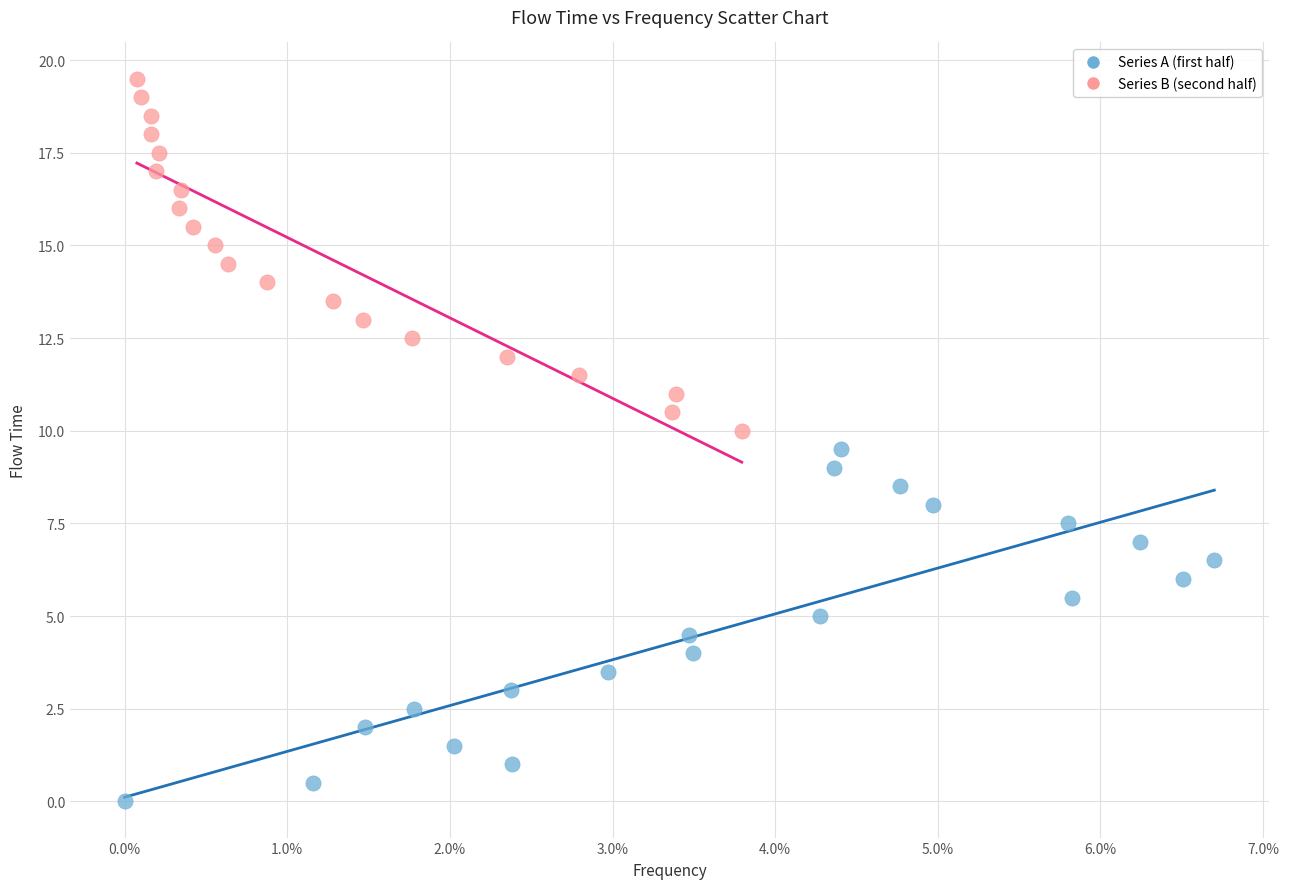

Which series reaches the minimum Y coordinate?

Series A (first half)